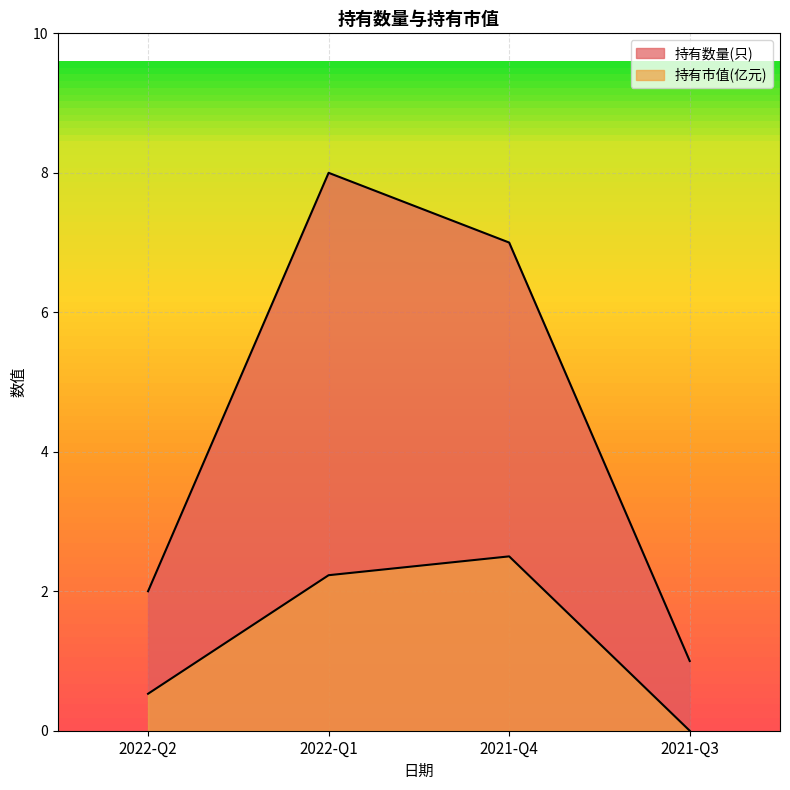

Does the chart display data point markers on the line(s)?

No